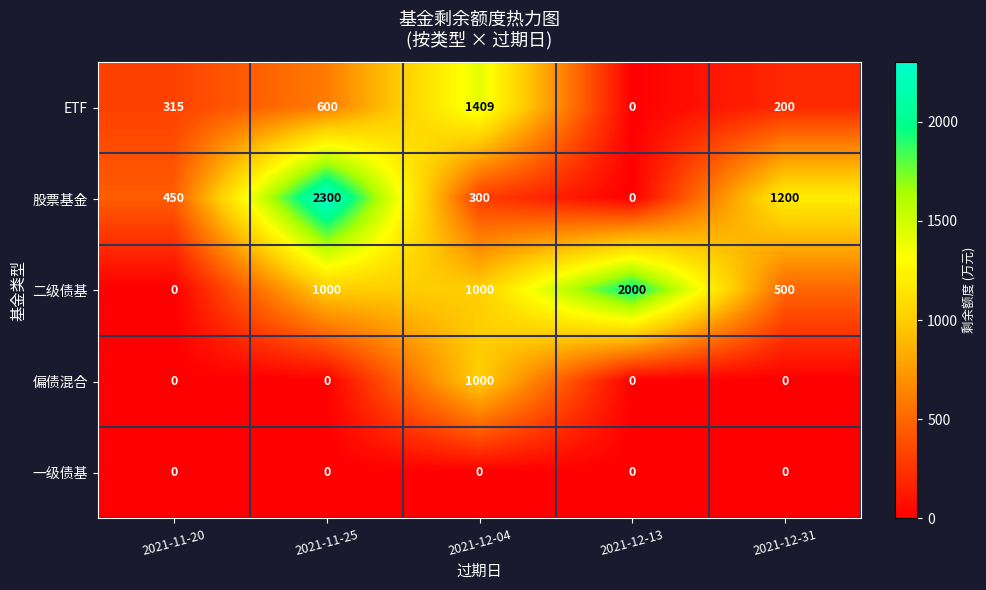

Which category has the highest value in the ETF series?

2021-12-04